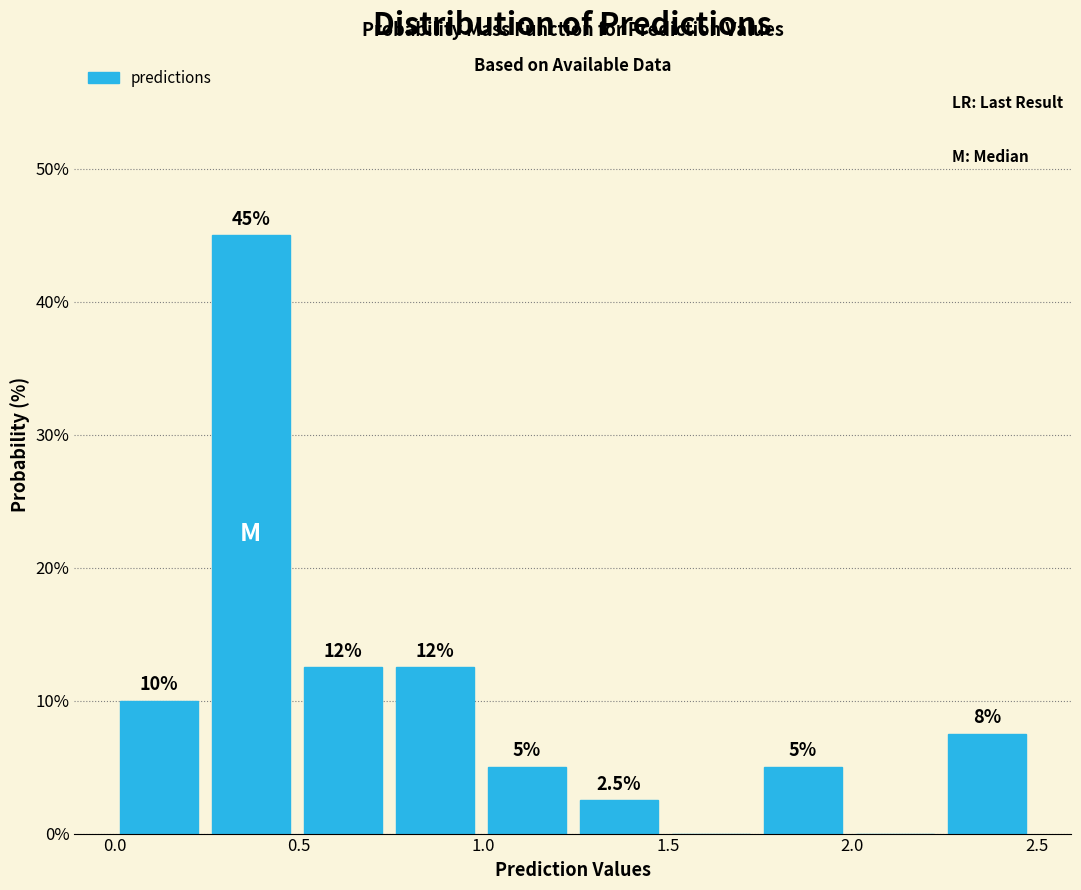

Over which range of the x-axis is the bar tallest?

0.25 to 0.50